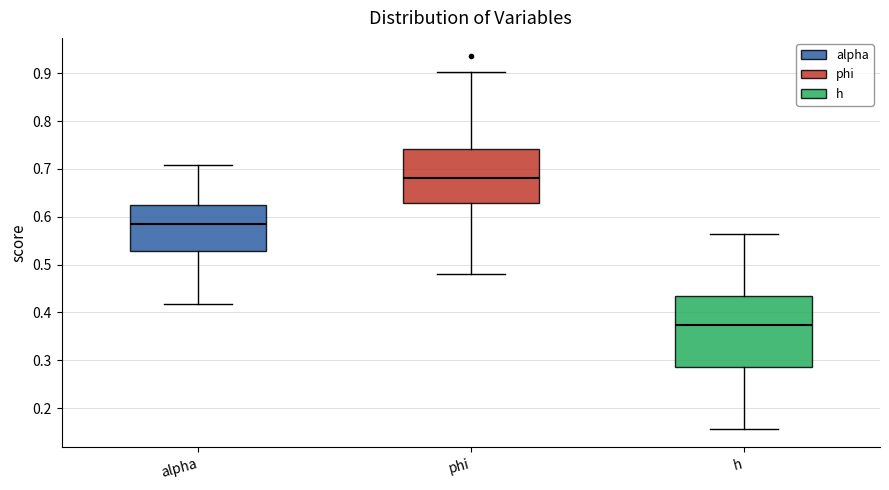

Where does the lower whisker of the box for phi end on the y-axis? The values are not printed on the chart, so give them approximately, as read against the axis.

0.48